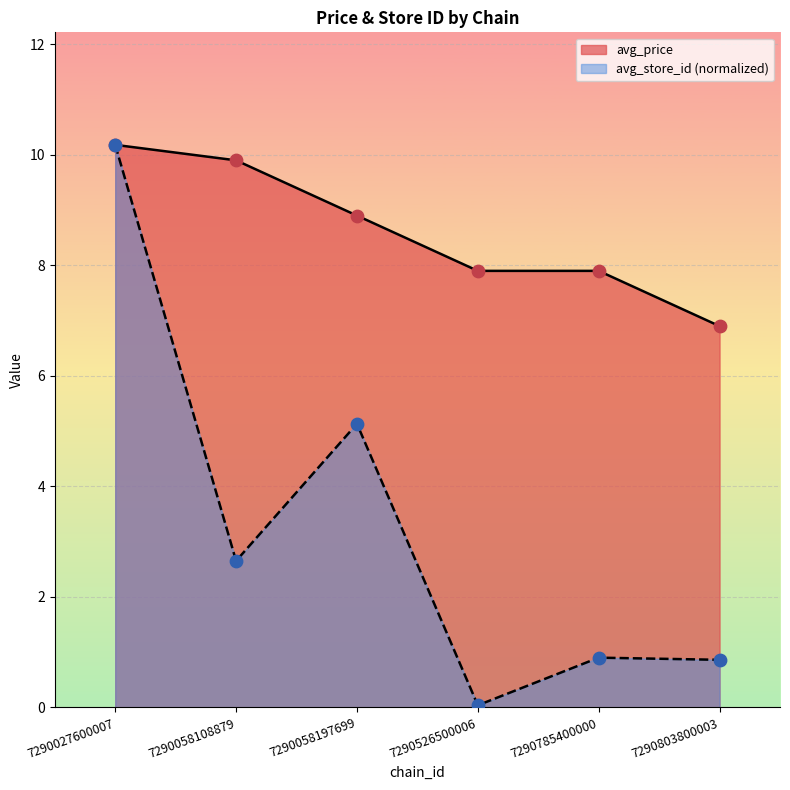

What is the total value across all series at 7290058197699?

14.0